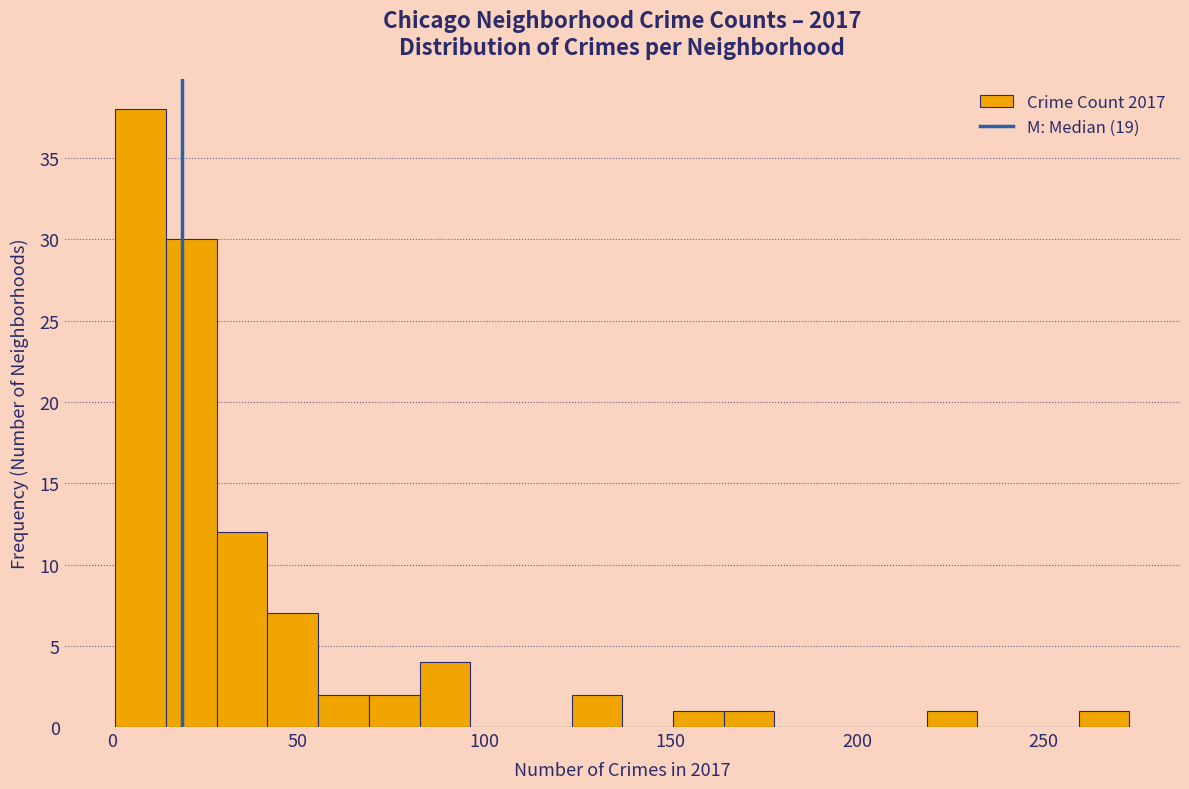

Around what value on the x-axis is the tallest bar? Give the approximate position of its centre, as read against the axis.

10